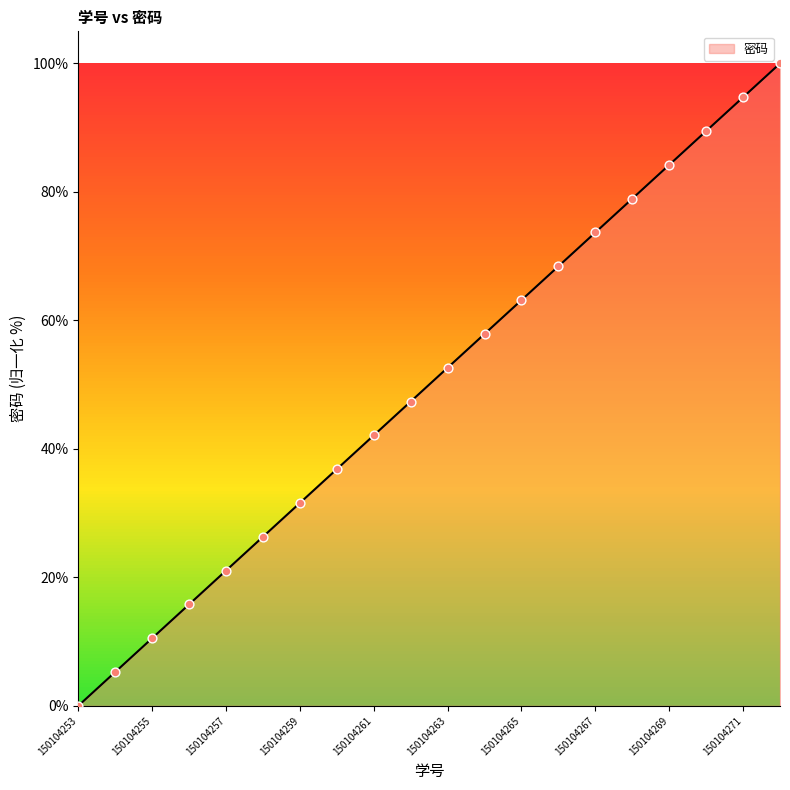

What is the difference between the maximum and minimum values?

100.0